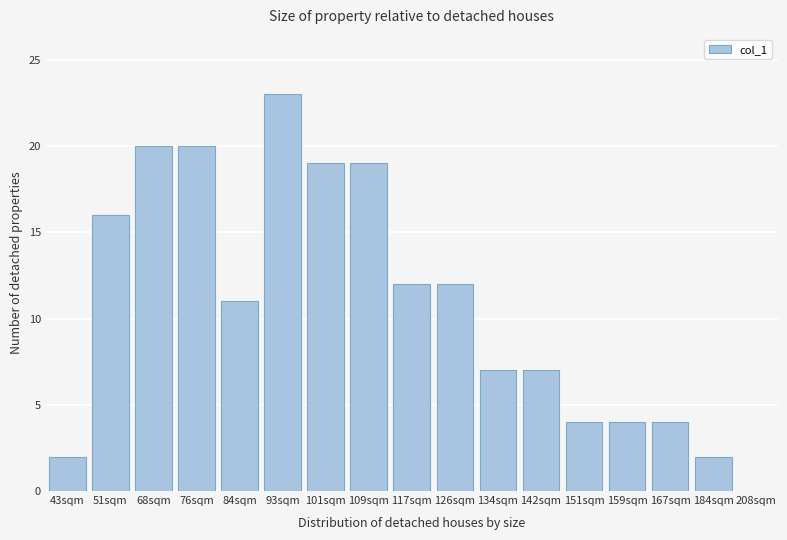

Reading right to left, list all the values displayed in this chart.

208sqm=0	184sqm=2	167sqm=4	159sqm=4	151sqm=4	142sqm=7	134sqm=7	126sqm=12	117sqm=12	109sqm=19	101sqm=19	93sqm=23	84sqm=11	76sqm=20	68sqm=20	51sqm=16	43sqm=2